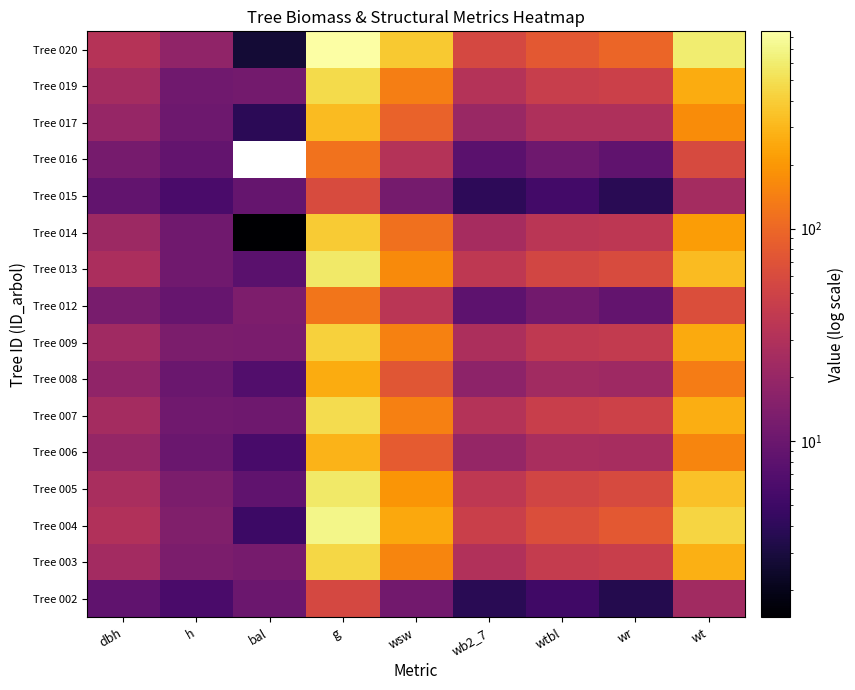

What is the minimum value shown in the chart?

1.5